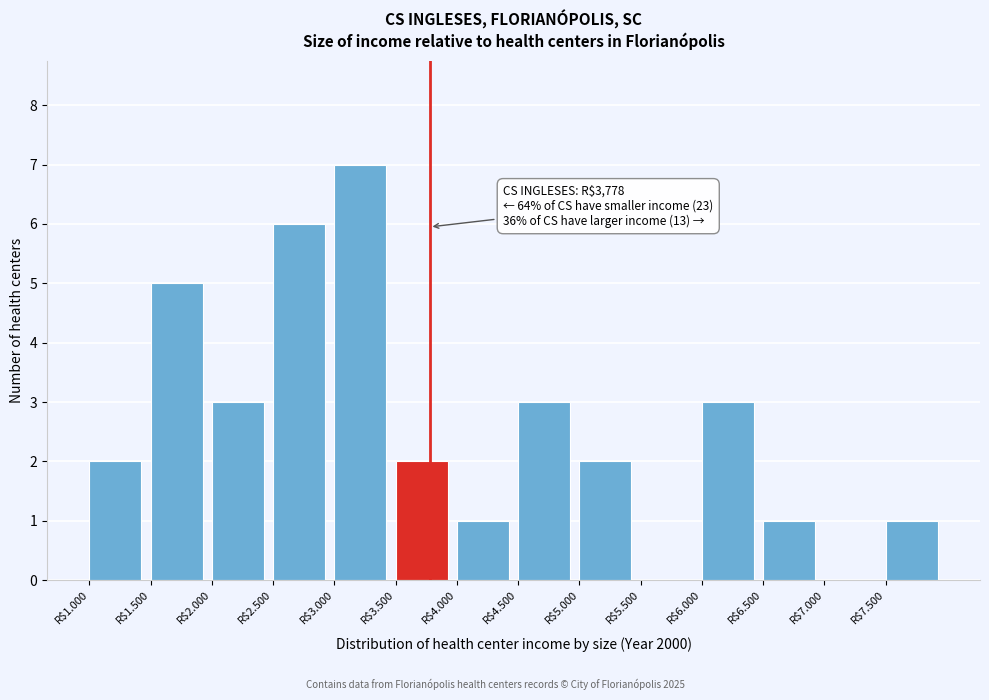

What is the sum of all values?

36